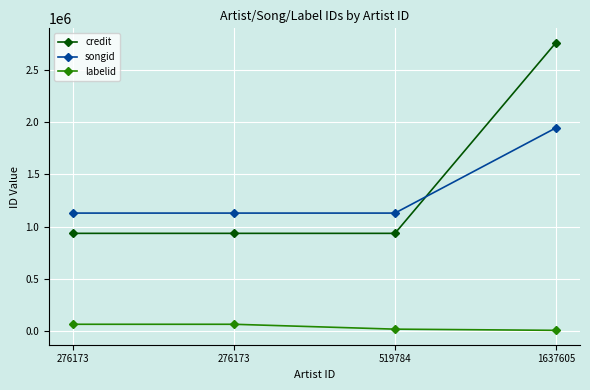

True or false: songid and labelid intersect in this chart.

False